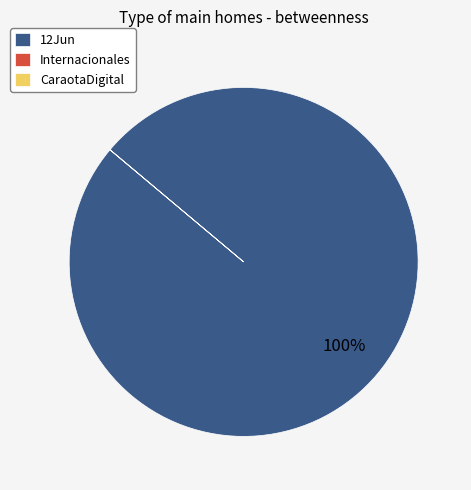

To the nearest percent, what is the average slice percentage?

33%